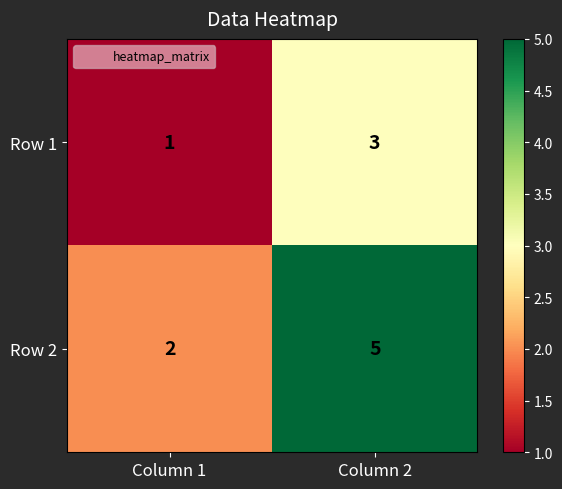

What is the sum of the Row 1 values at Column 1 and Column 2?

4